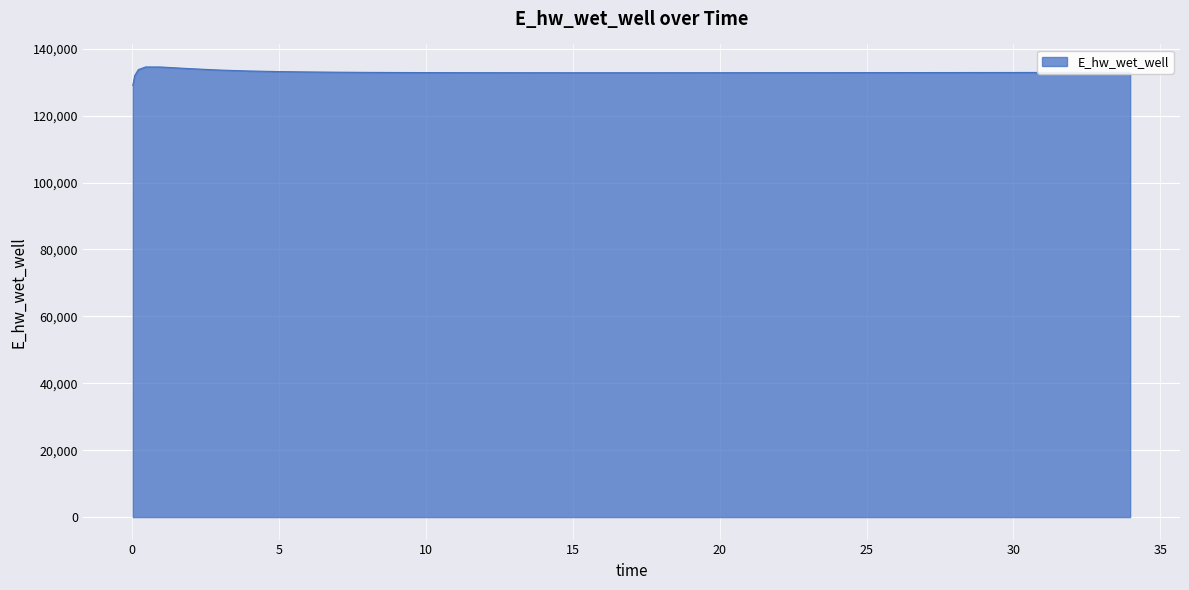

What is the maximum value shown in the chart?

134577.2